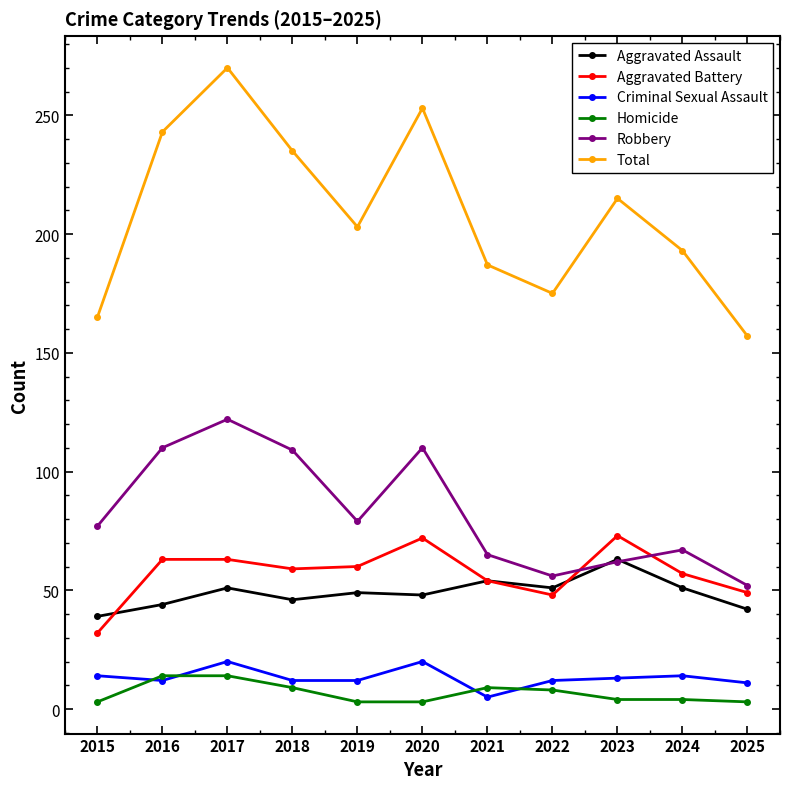

True or false: Aggravated Battery and Robbery intersect in this chart.

True